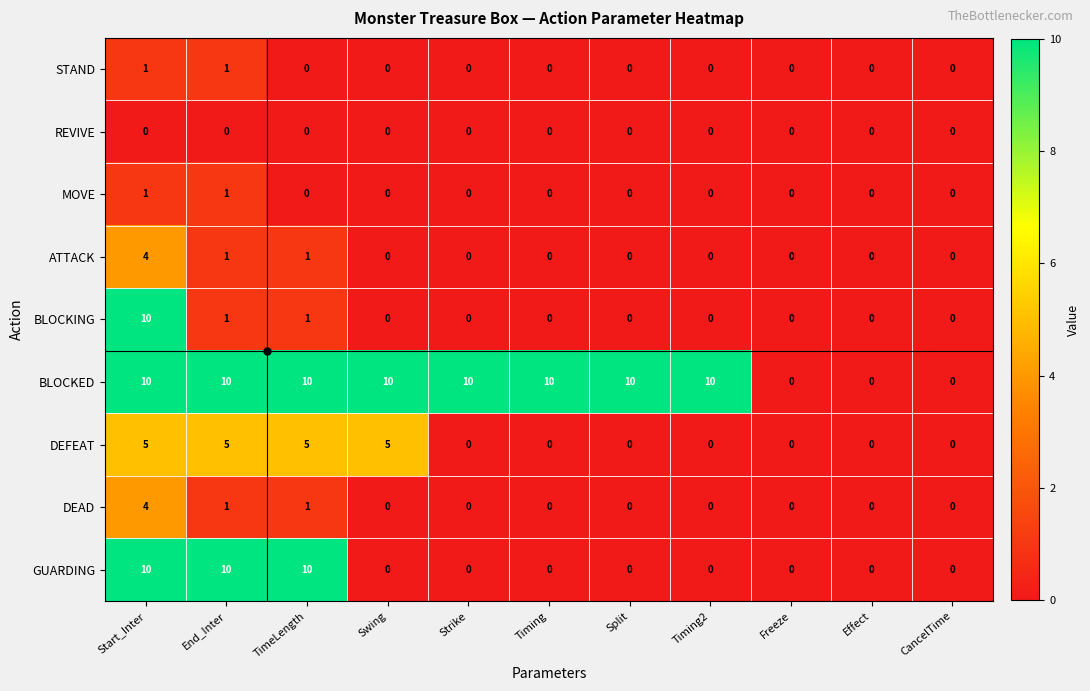

Which category has the highest value in the DEAD series?

Start_Inter